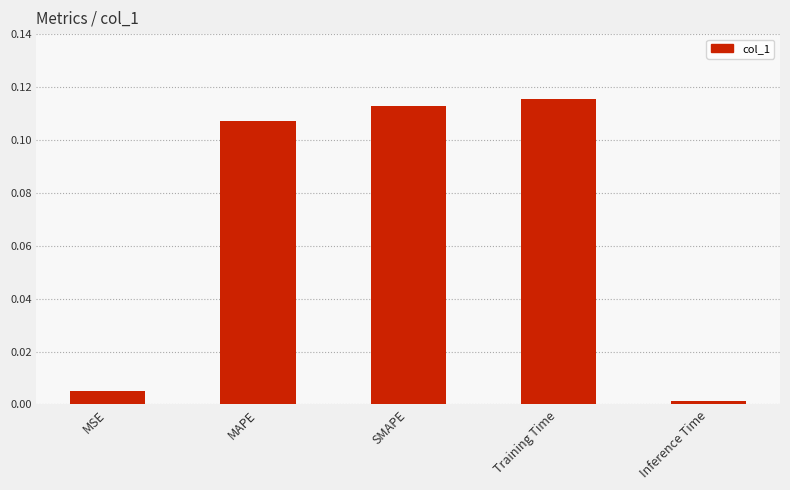

What is the label of the 5th bar from the left?

Inference Time